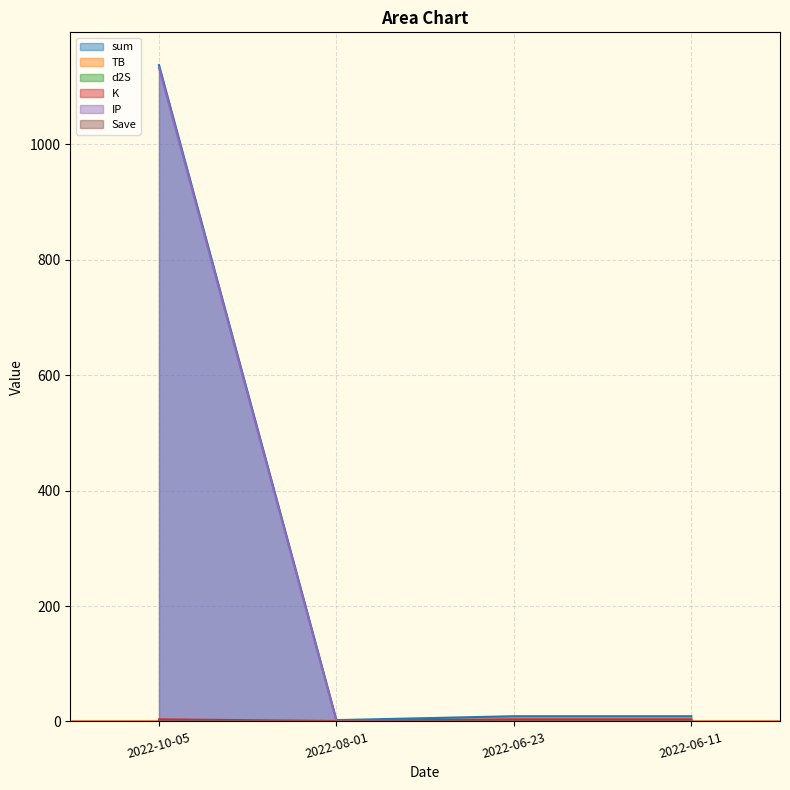

Rank the series by their maximum value, from highest to lowest.

sum, IP, K, TB, d2S, Save